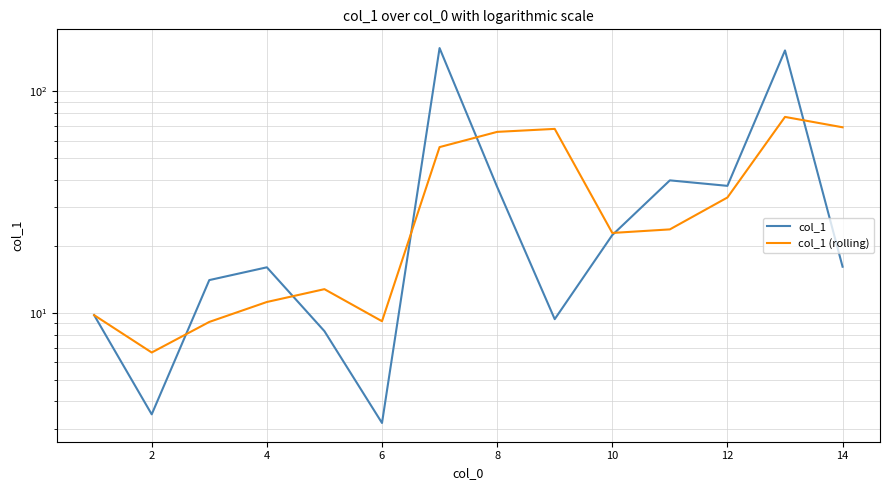

What is the highest value of the col_1 (rolling) series?

76.7